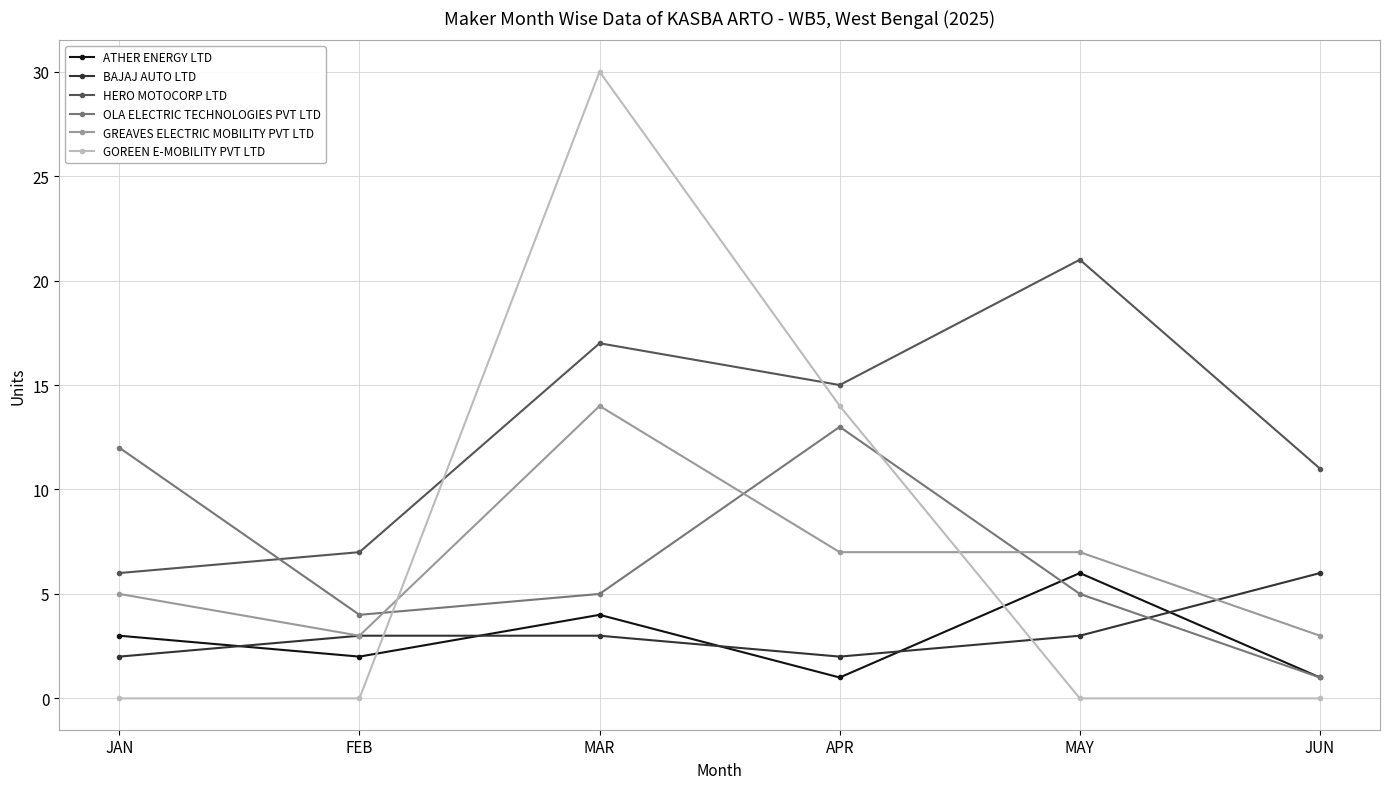

Is it true that ATHER ENERGY LTD equals 1 at JAN?

False